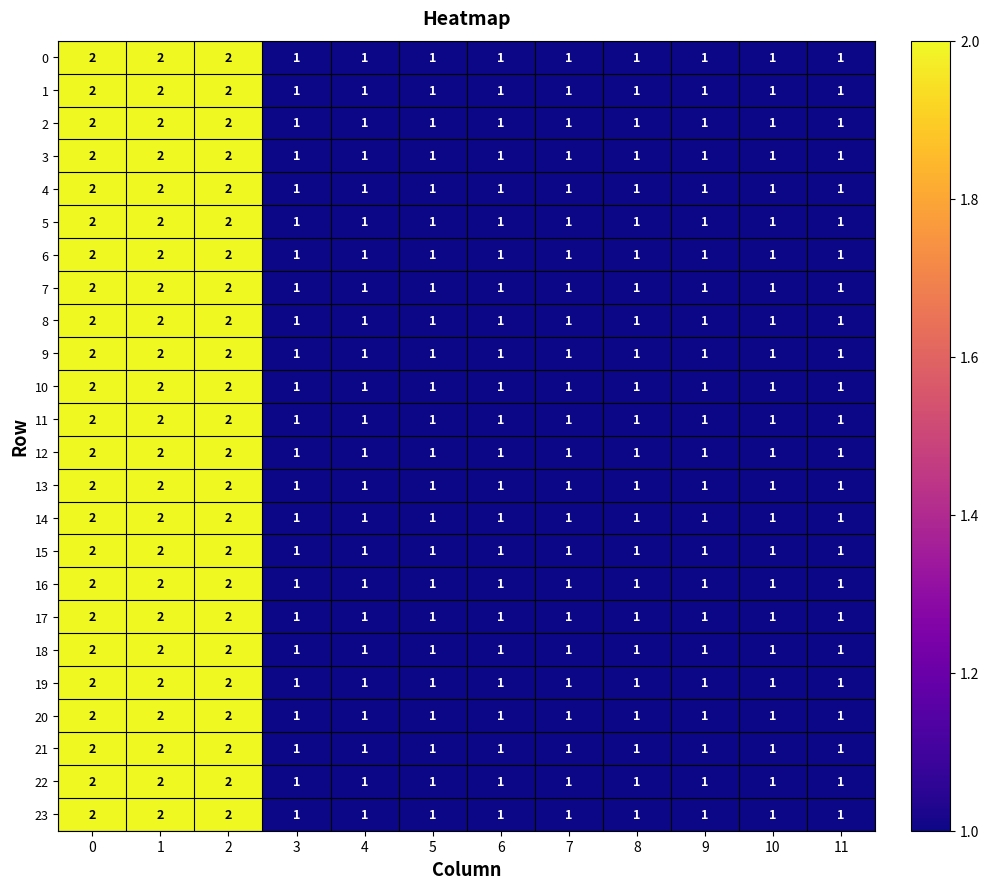

The 5 series shows 1 at 7. True or false?

True